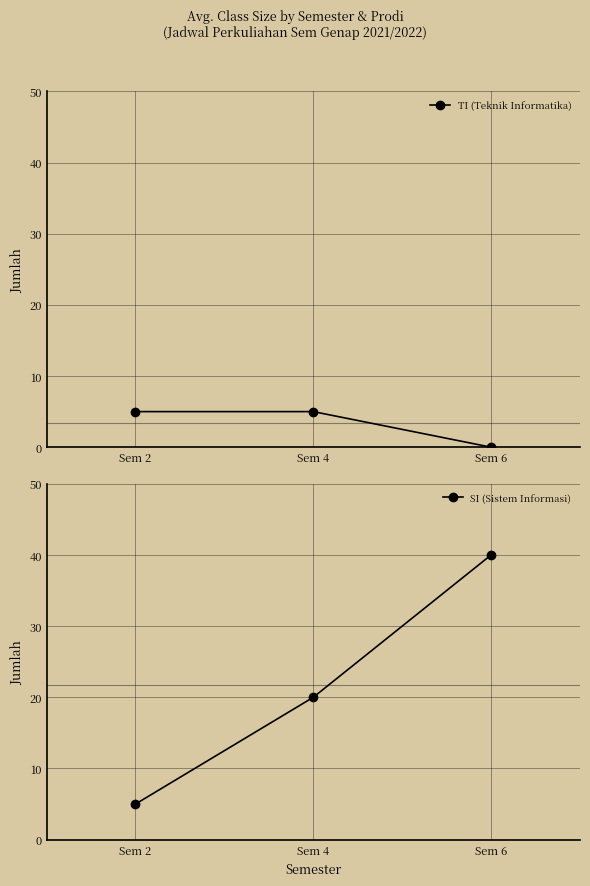

At which label is TI (Teknik Informatika) closest to 2?

Sem 6